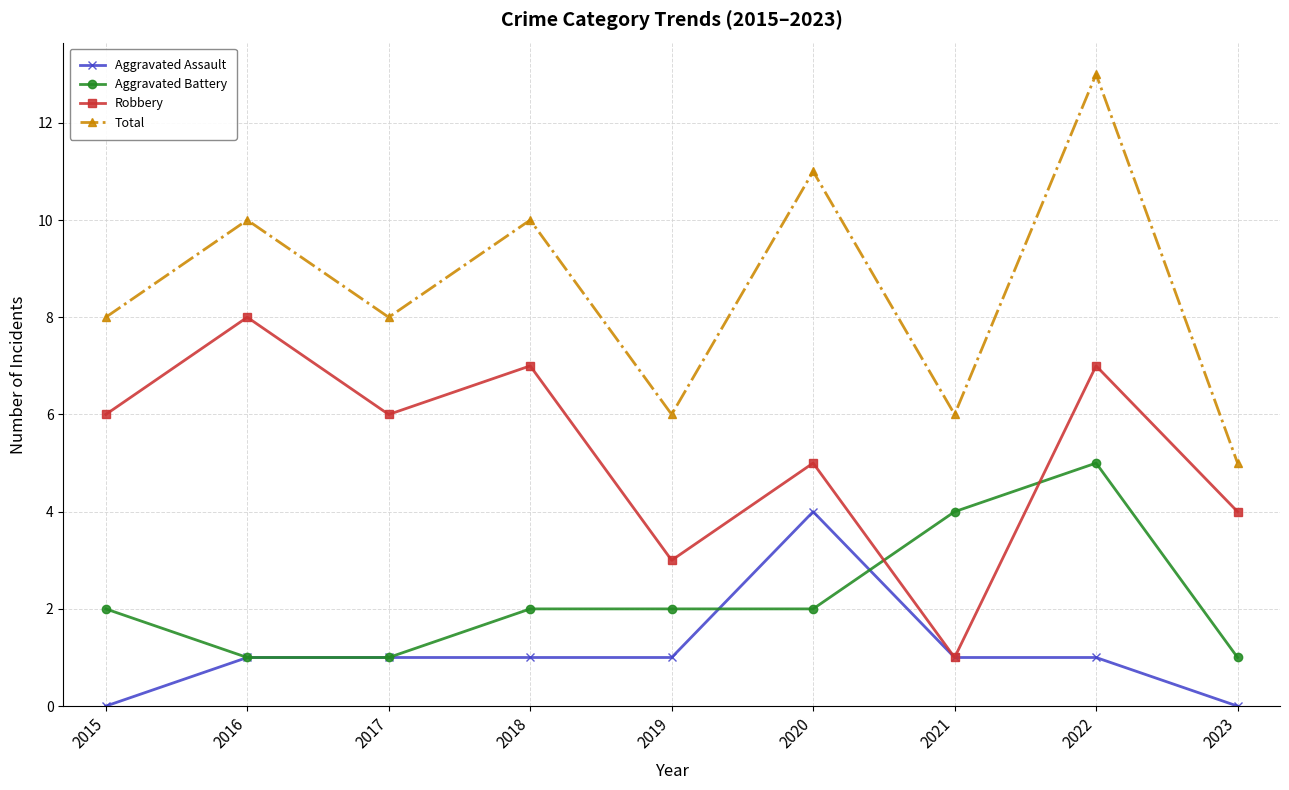

What is the sum of all Aggravated Battery values?

20